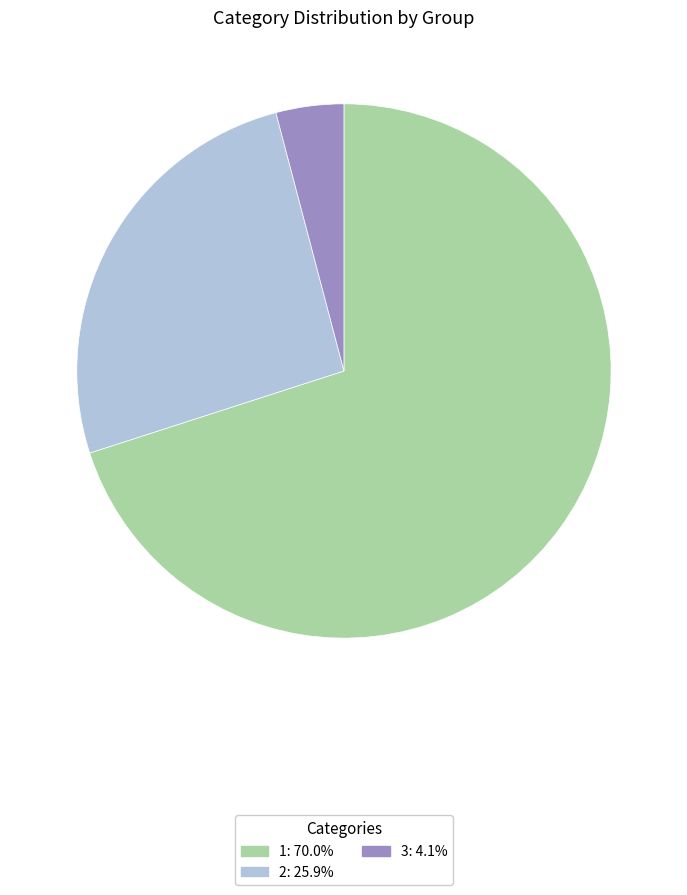

Combined, do 3 and 2 account for over 50%?

No